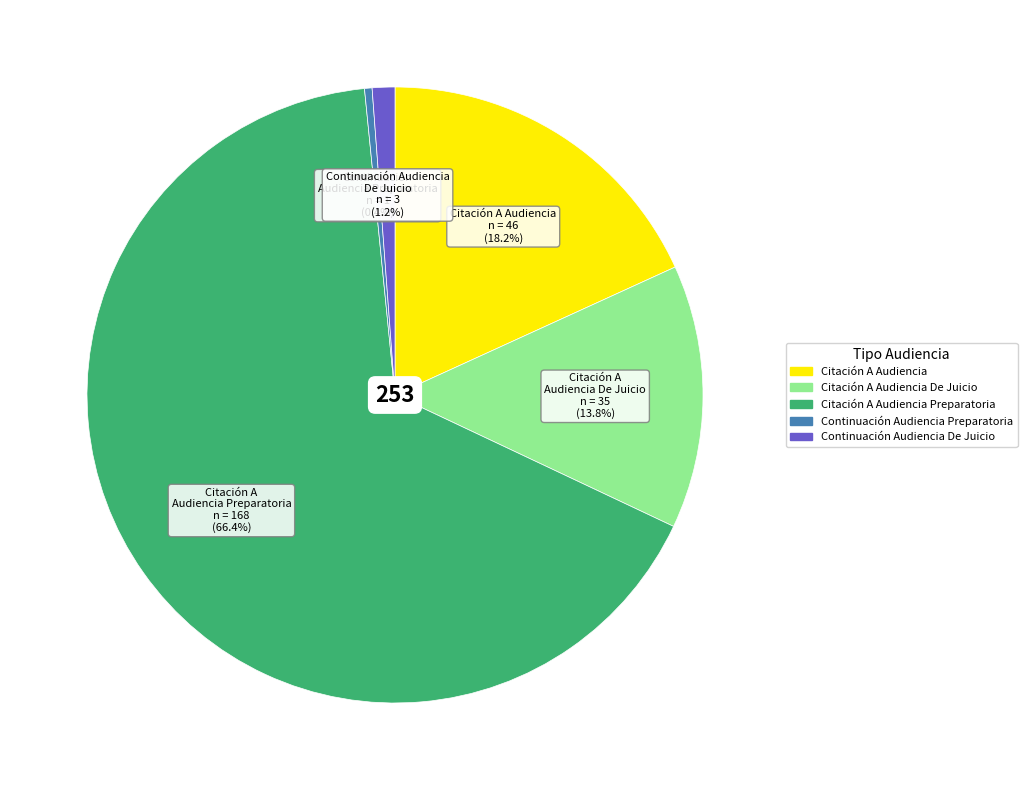

Count the number of slices in the pie.

5